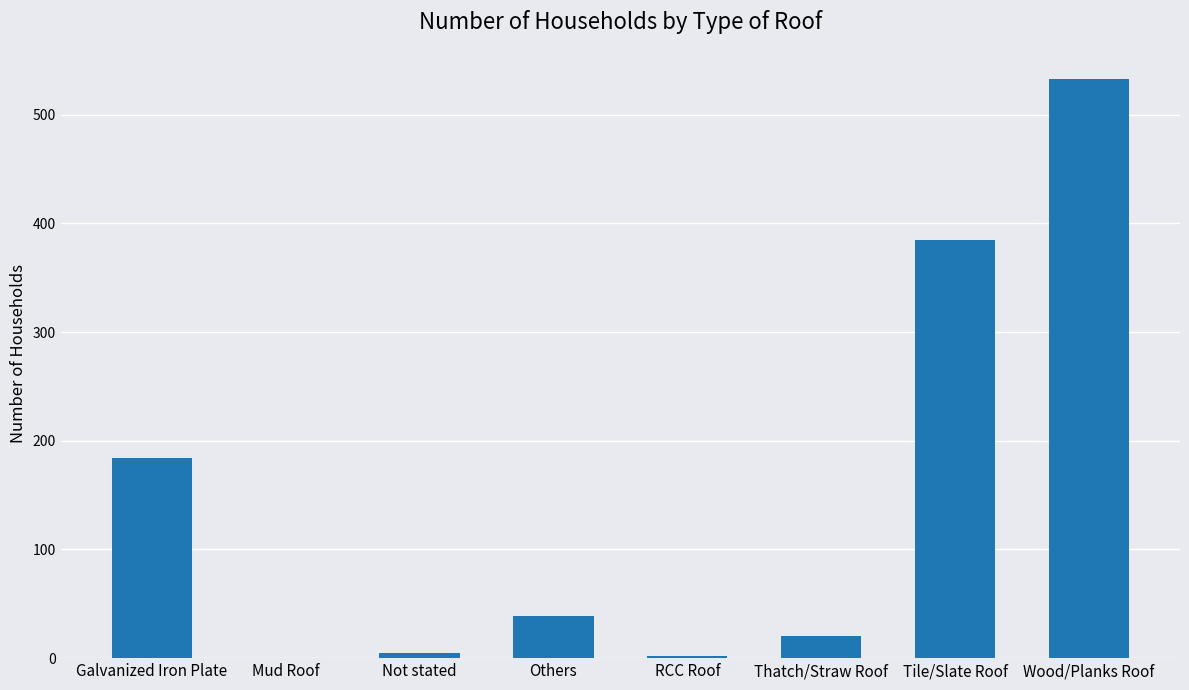

At which label does the data first exceed 39?

Galvanized Iron Plate